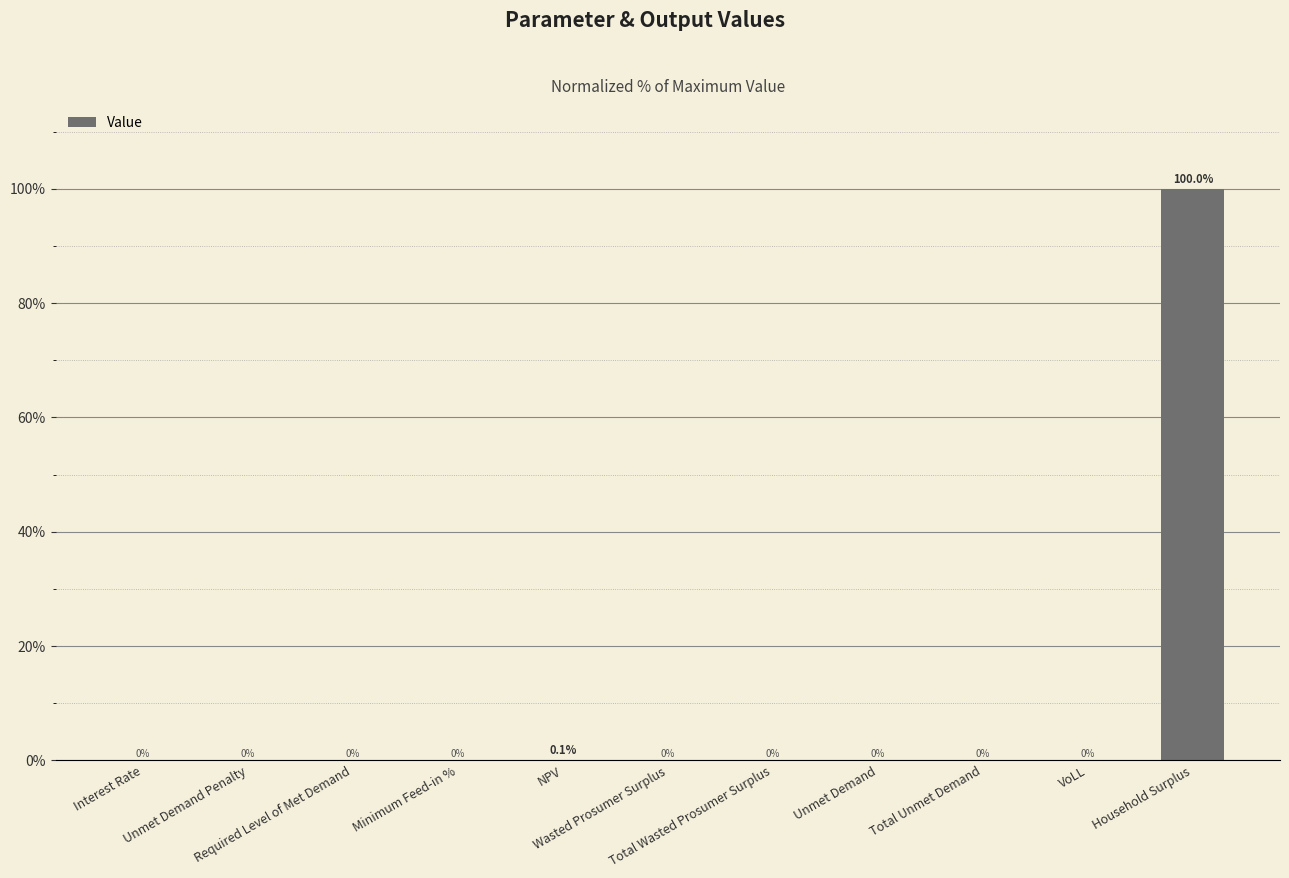

What is the greatest value displayed?

100.0